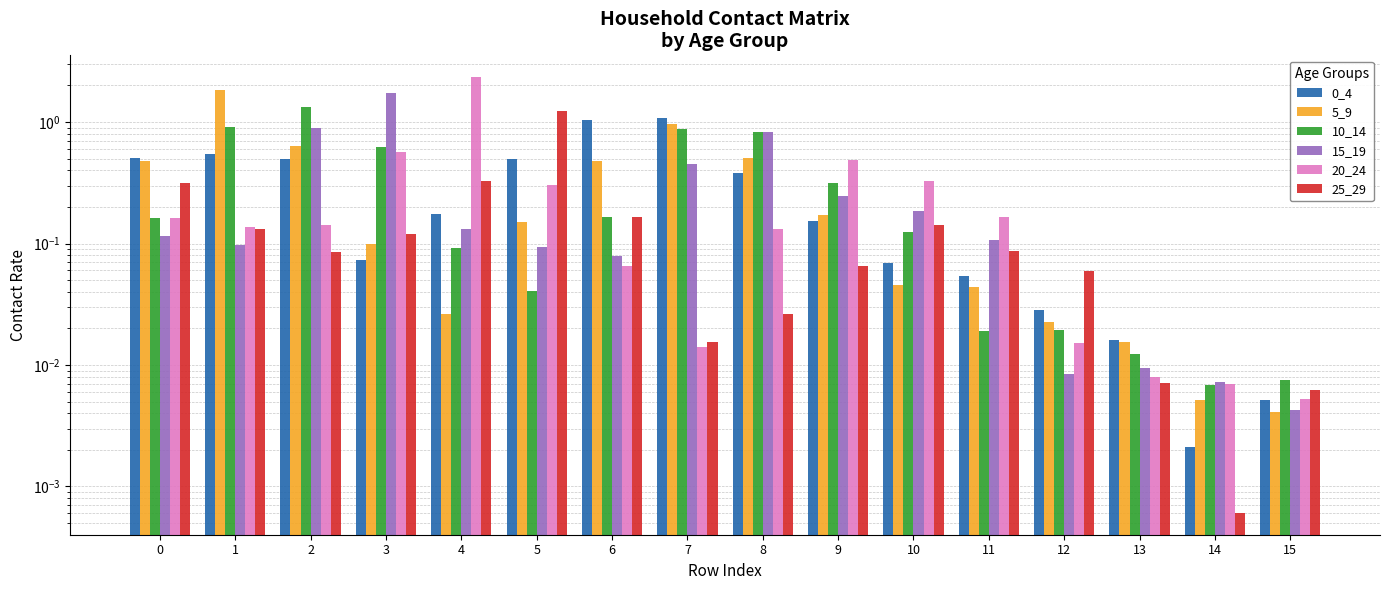

List the labels in order of 10_14 value, smallest first.

14, 15, 13, 11, 12, 5, 4, 10, 0, 6, 9, 3, 8, 7, 1, 2